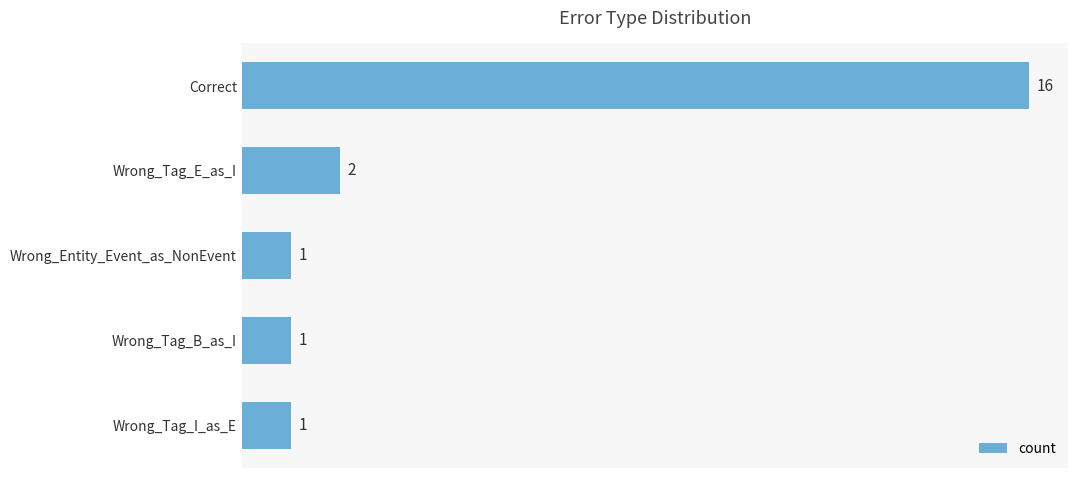

Reading bottom to top, extract all data points from this chart.

Wrong_Tag_I_as_E=1	Wrong_Tag_B_as_I=1	Wrong_Entity_Event_as_NonEvent=1	Wrong_Tag_E_as_I=2	Correct=16